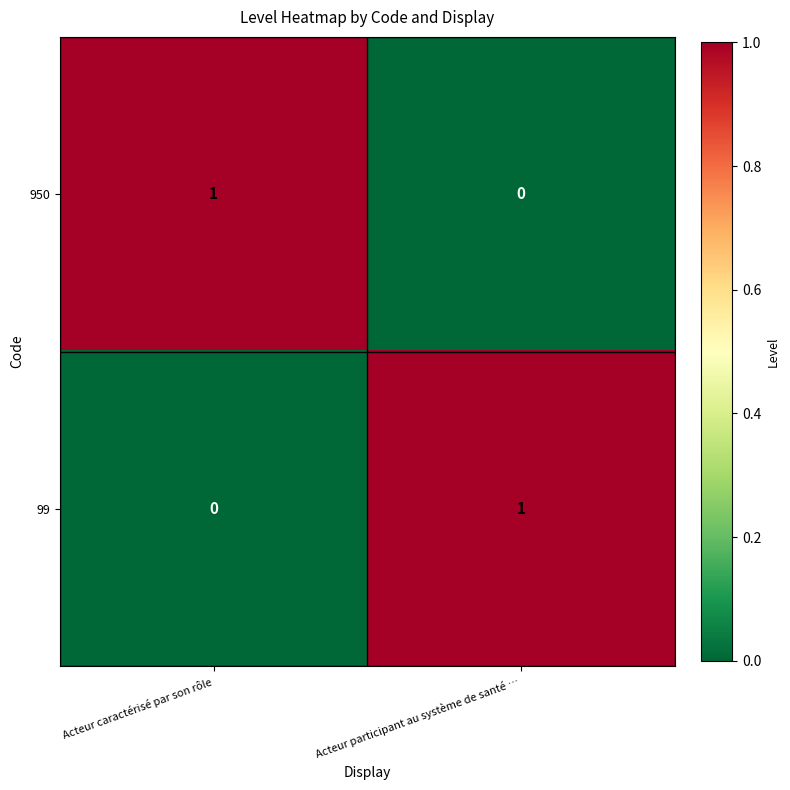

Which category has the lowest value in the 99 series?

Acteur caractérisé par son rôle